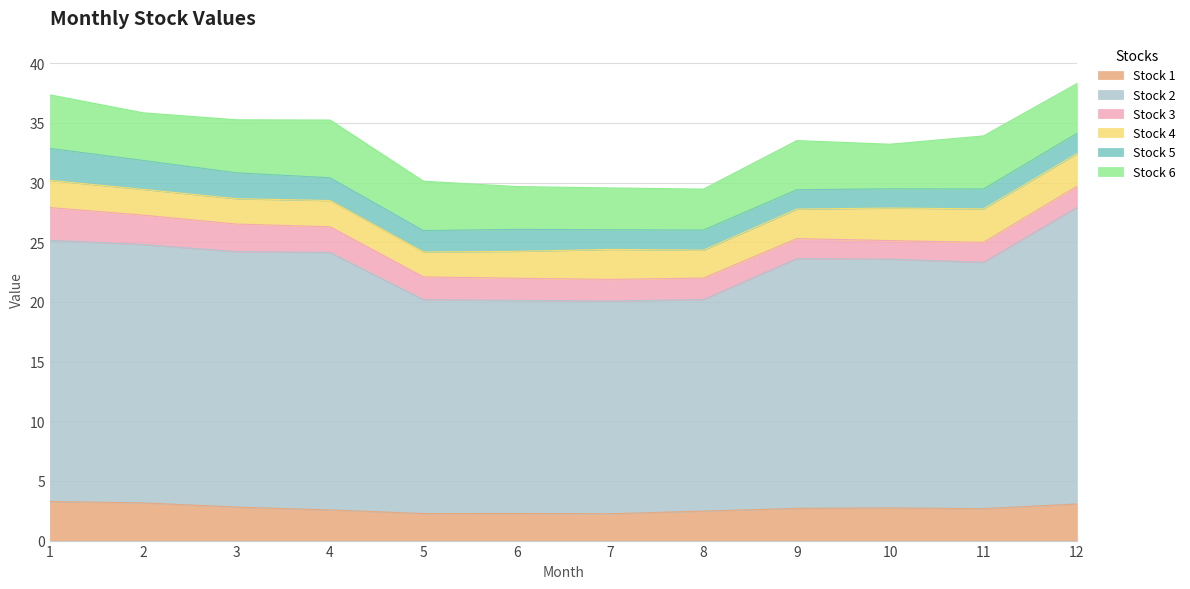

Is it true that Stock 3 equals 3.5 at 2?

False